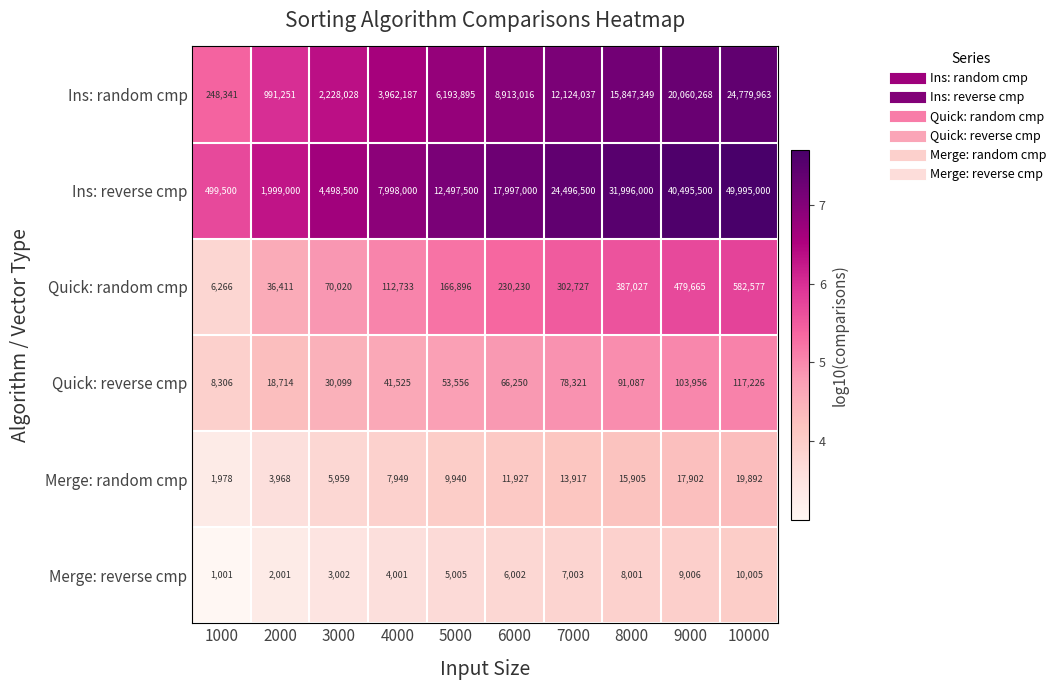

True or false: Merge: random cmp has a value of 23459 at 9000.

False